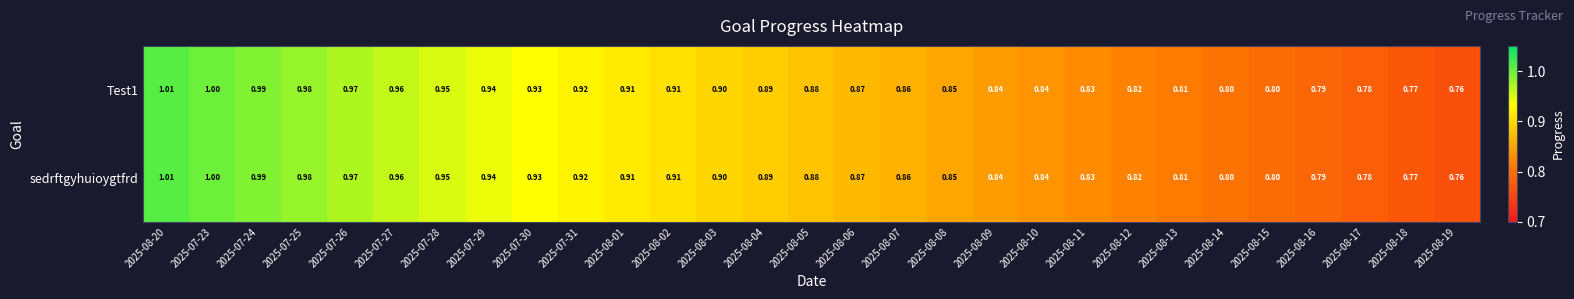

Is the value of Test1 at 2025-08-06 greater than the value of sedrftgyhuioygtfrd at 2025-08-05?

No